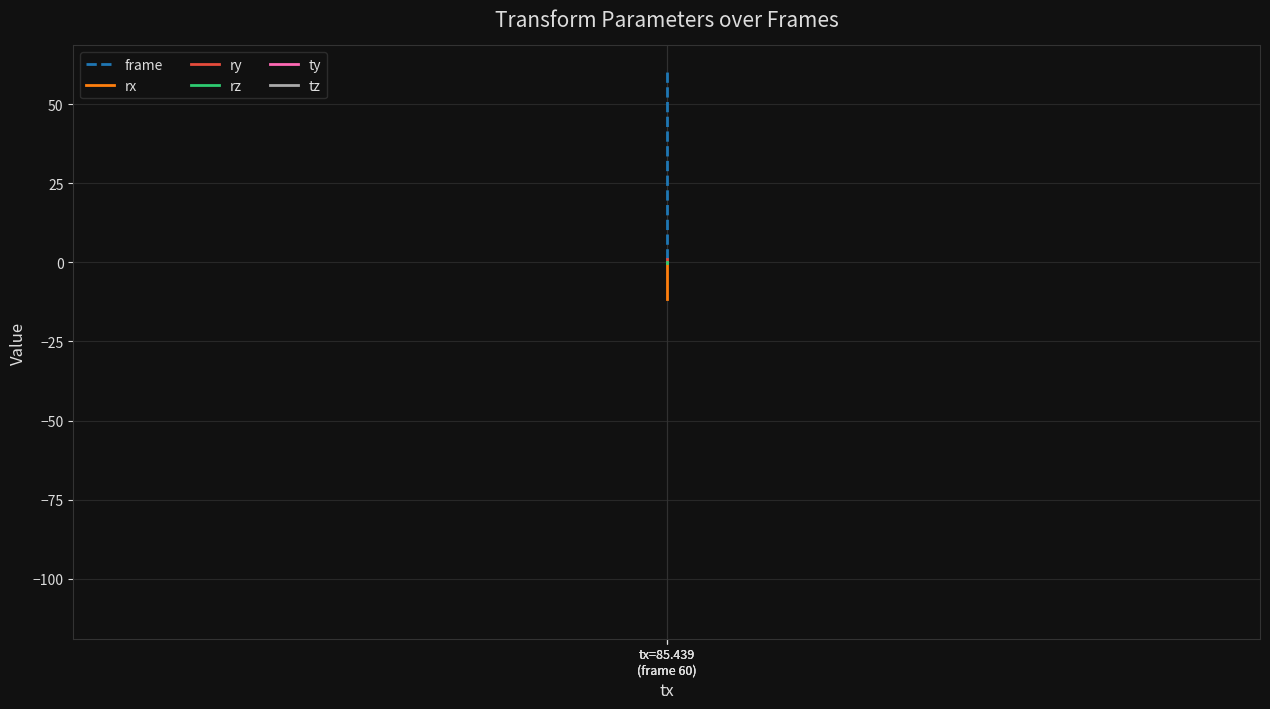

What is the sum of all frame values?

91.0